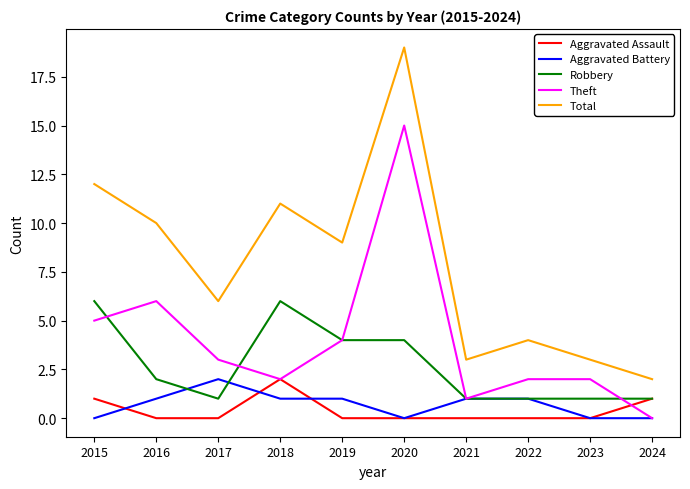

Is it true that Aggravated Battery equals 2 at 2017?

True